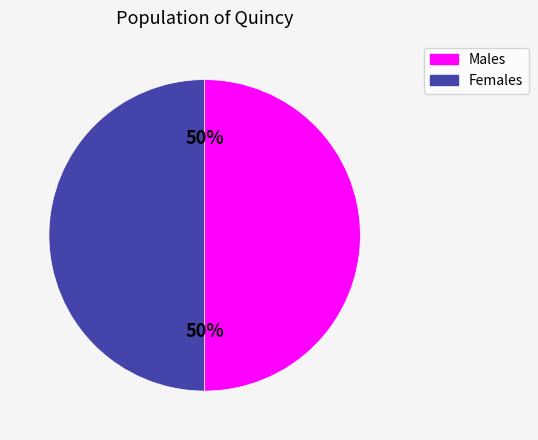

Is the sum of Males and Females greater than half?

Yes